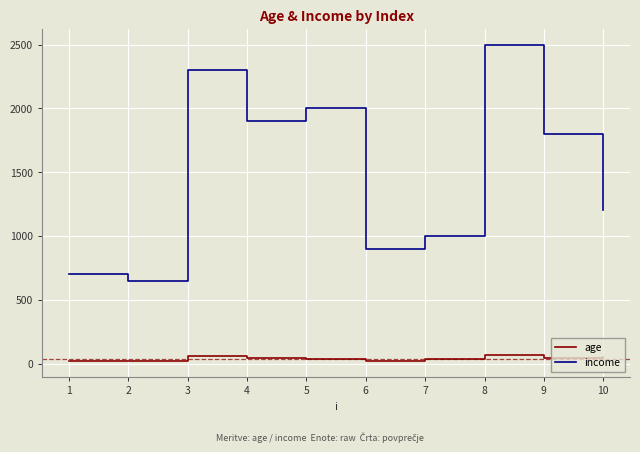

What is the difference between the maximum and minimum values in the age series?

46